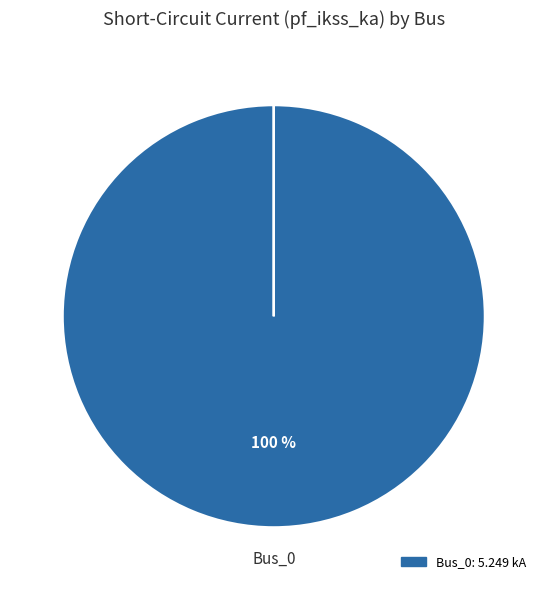

What is the majority slice?

Bus_0